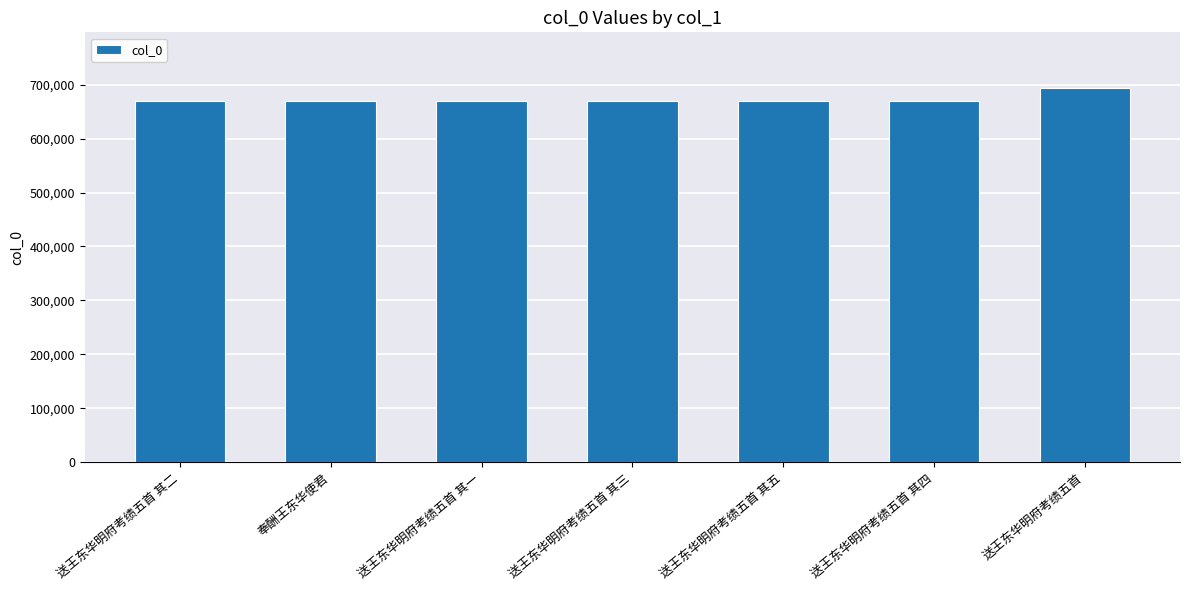

How many values are below 669183?

3